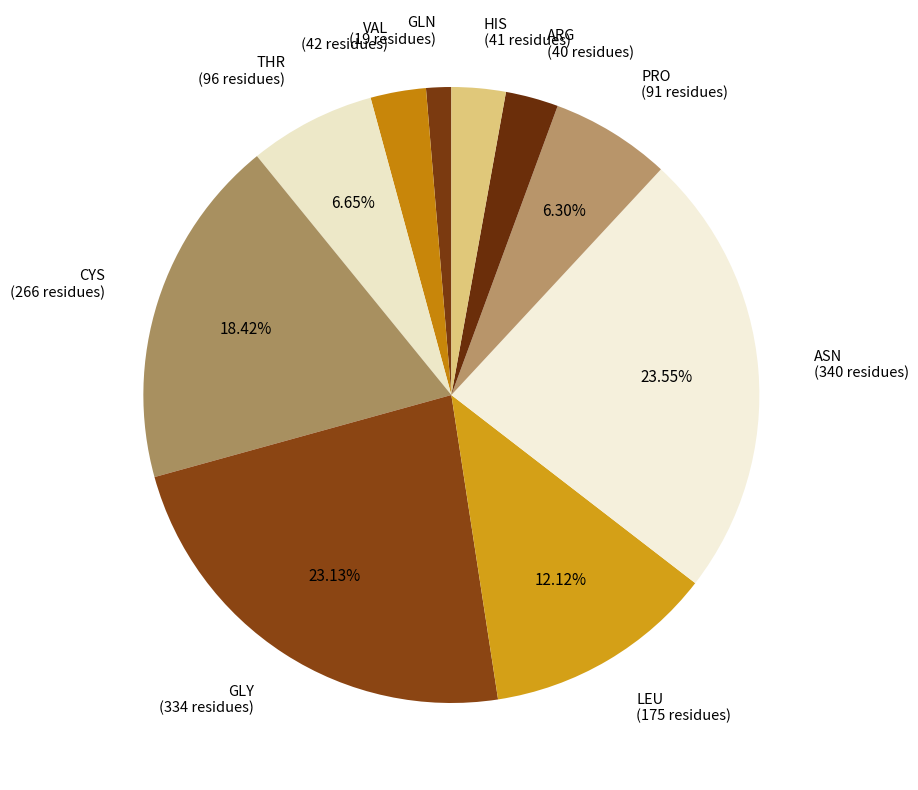

How many slices are in this pie chart?

10